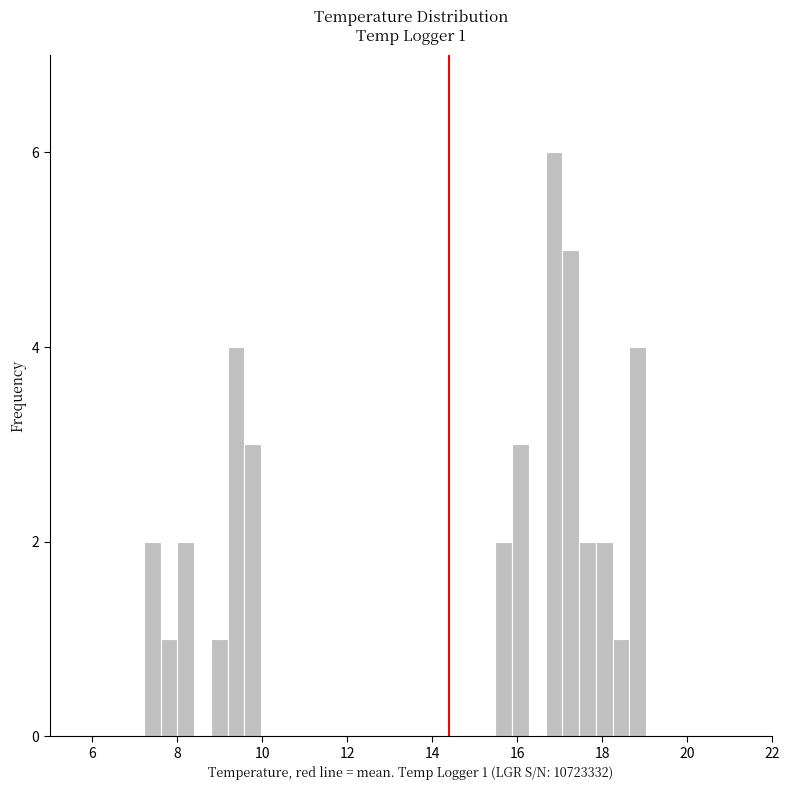

Read against the x-axis, roughly where is the centre of the tallest bar?

16.8